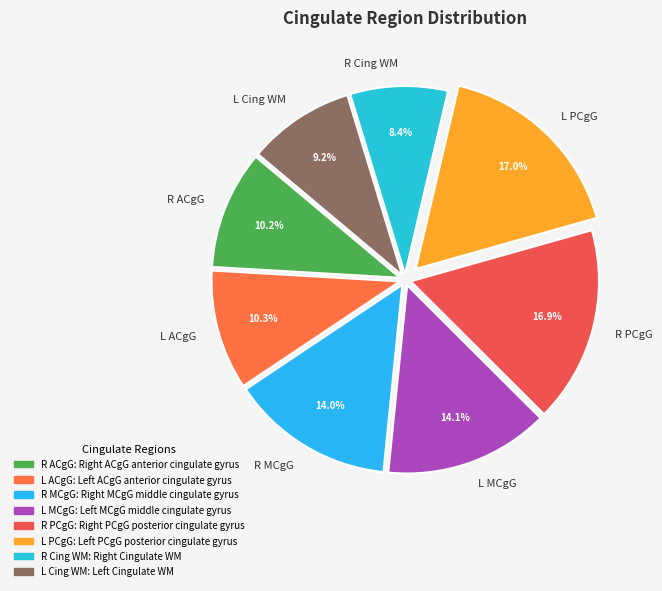

How many slices are in this pie chart?

8